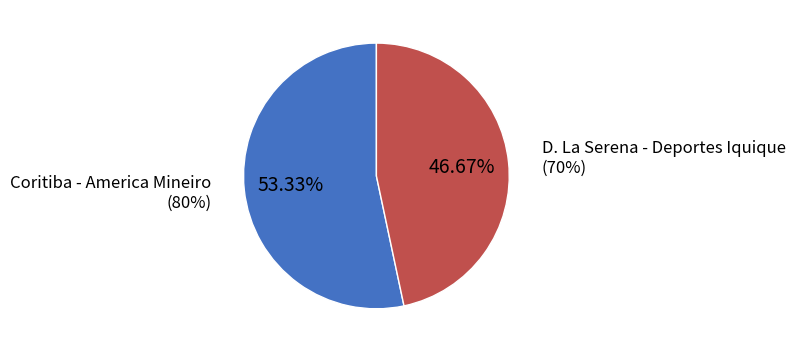

Is it true that D. La Serena - Deportes Iquique is 52% of the pie?

False